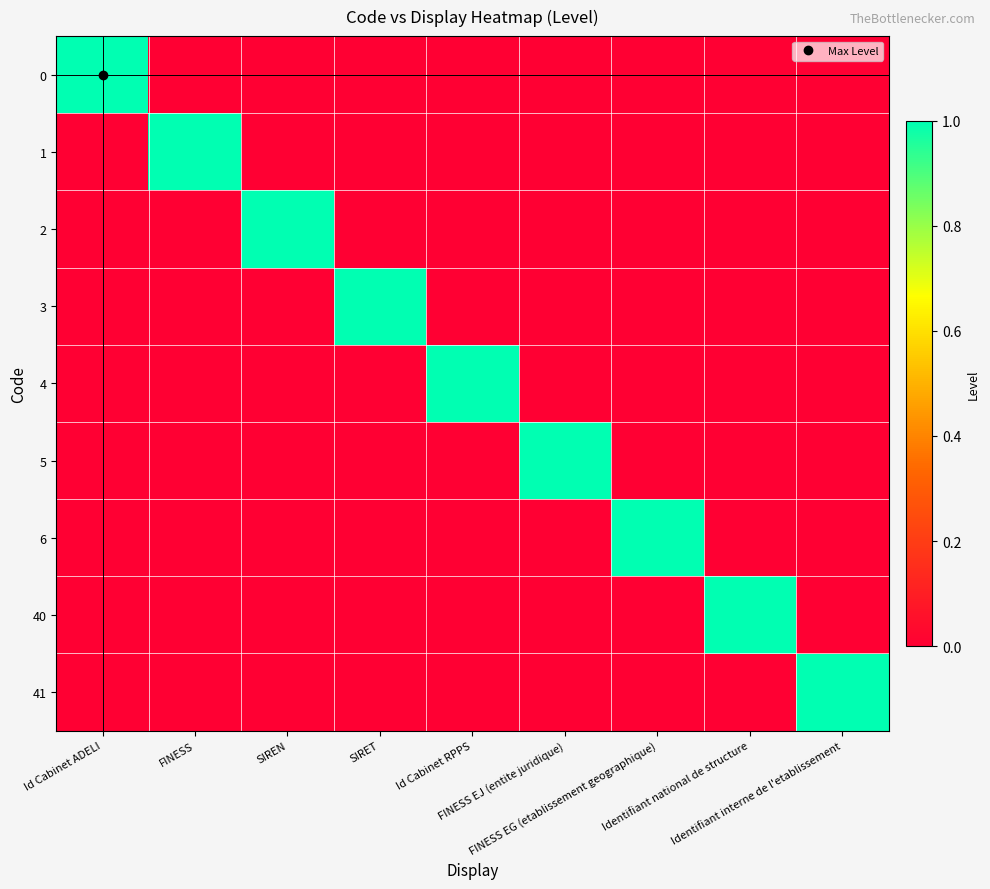

At how many categories does at least one series exceed 0?

9